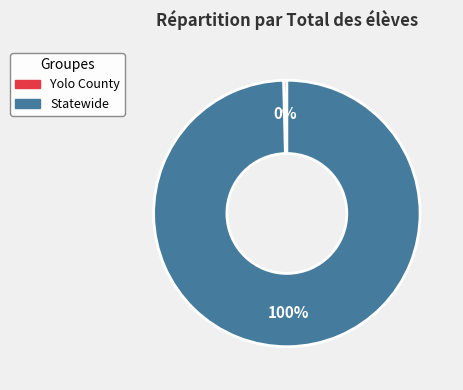

Between Statewide and Yolo County, which is larger?

Statewide